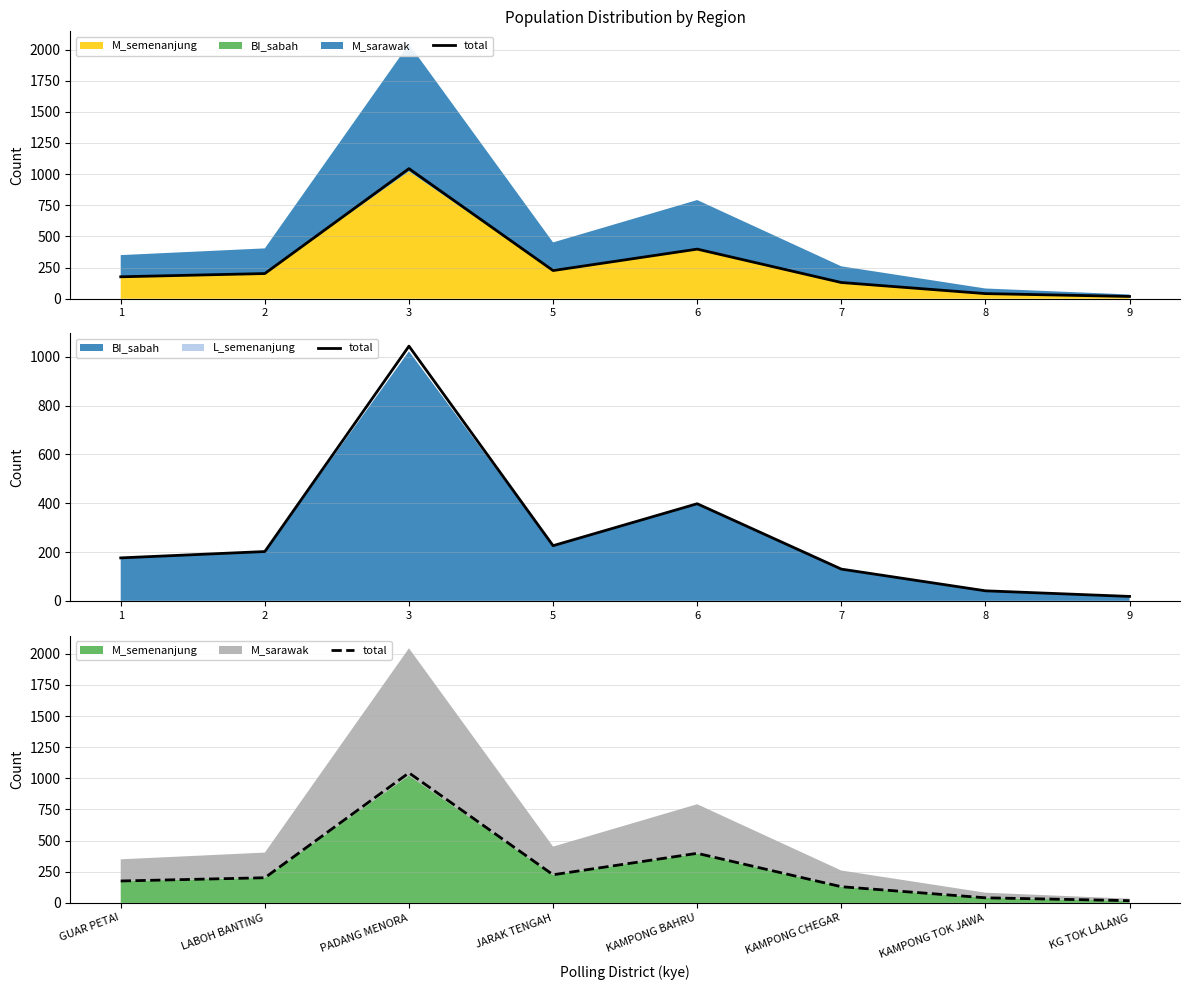

At which label is the value closest to 531?

KAMPONG BAHRU